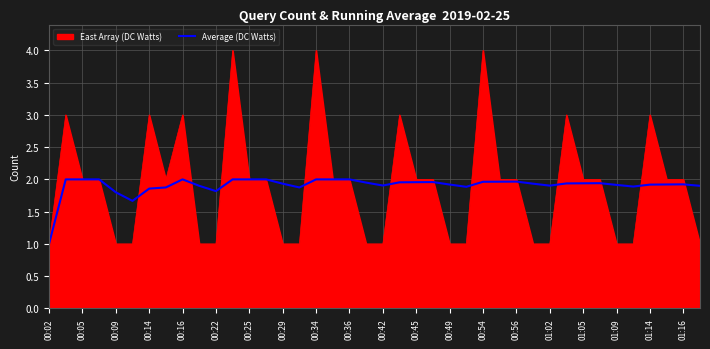

List the series in order of their peak value, lowest first.

Average (DC Watts), East Array (DC Watts)